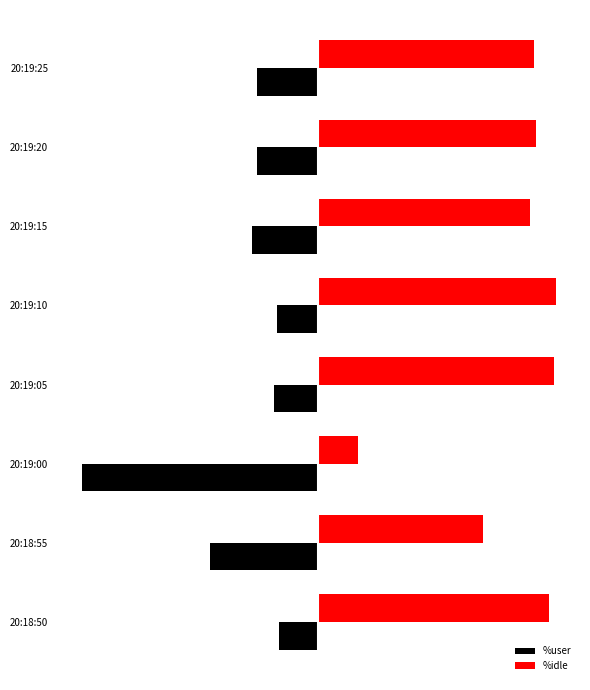

What are all the series names shown in the legend?

%user, %idle